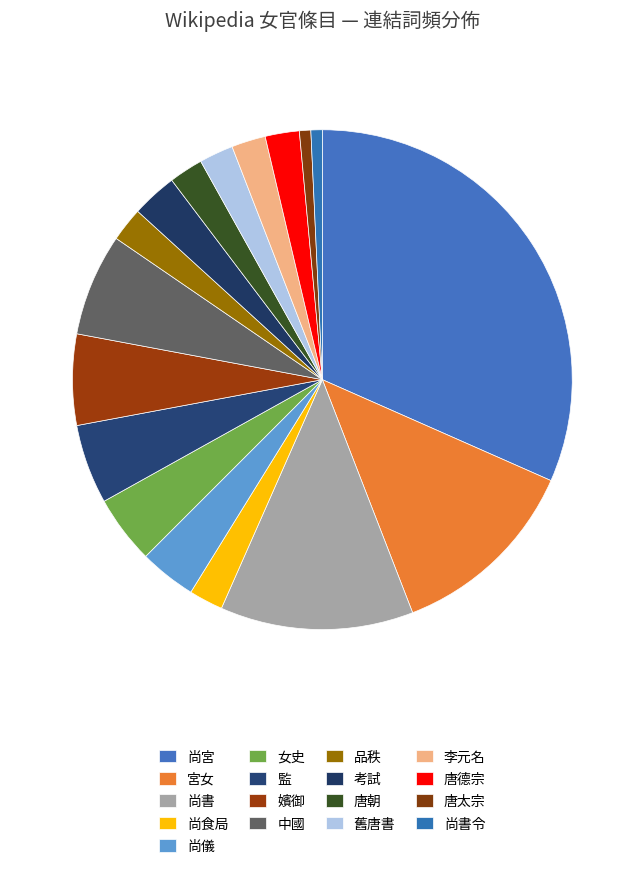

How many segments does this pie chart have?

17